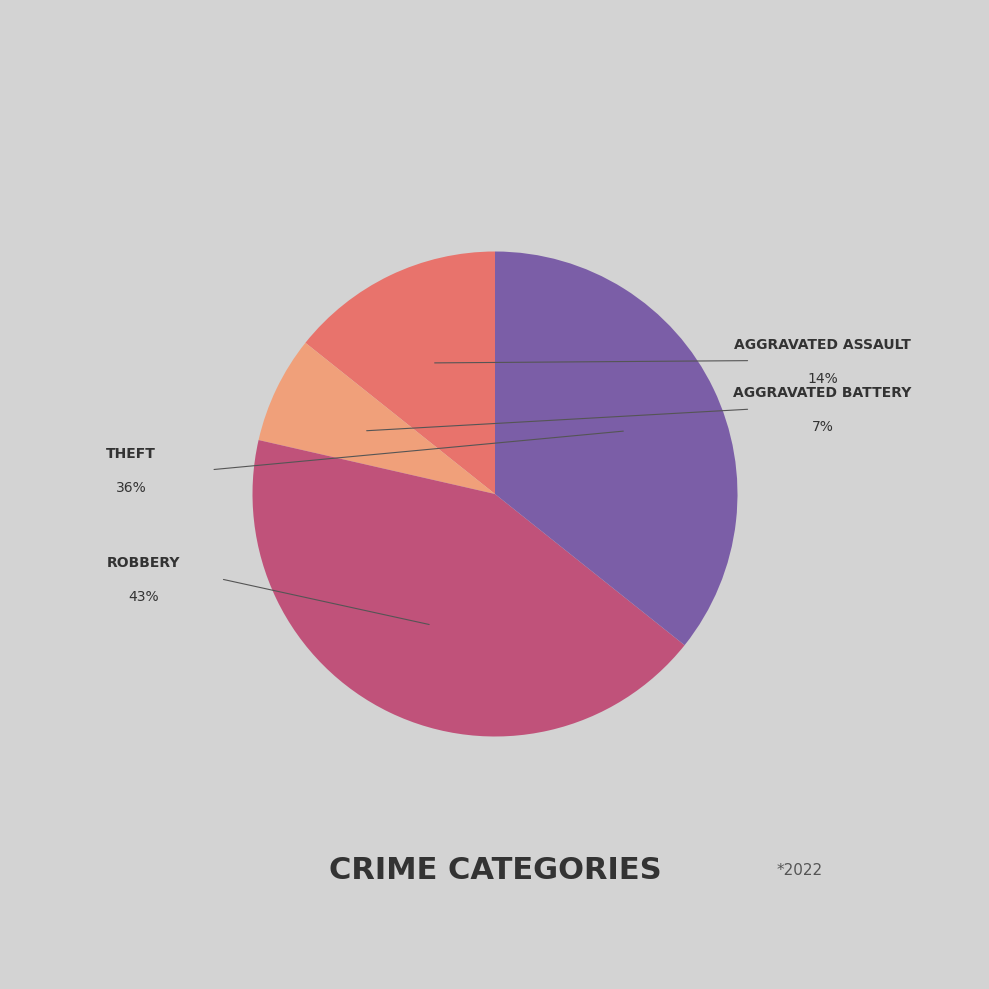

Count the number of slices in the pie.

4